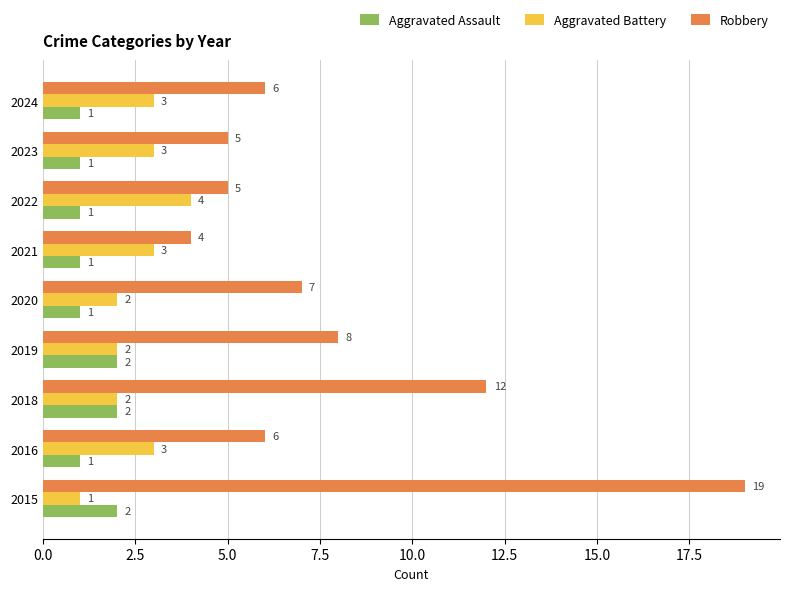

How many series are shown in this chart?

3